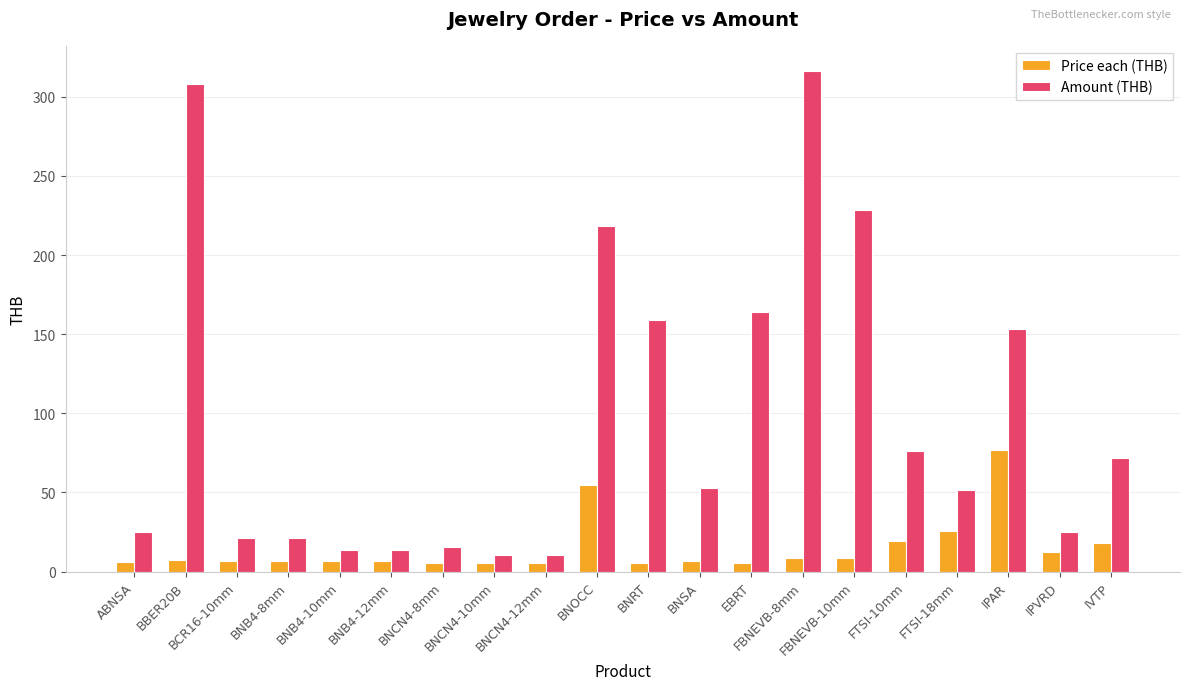

How many bars are there in each group?

2